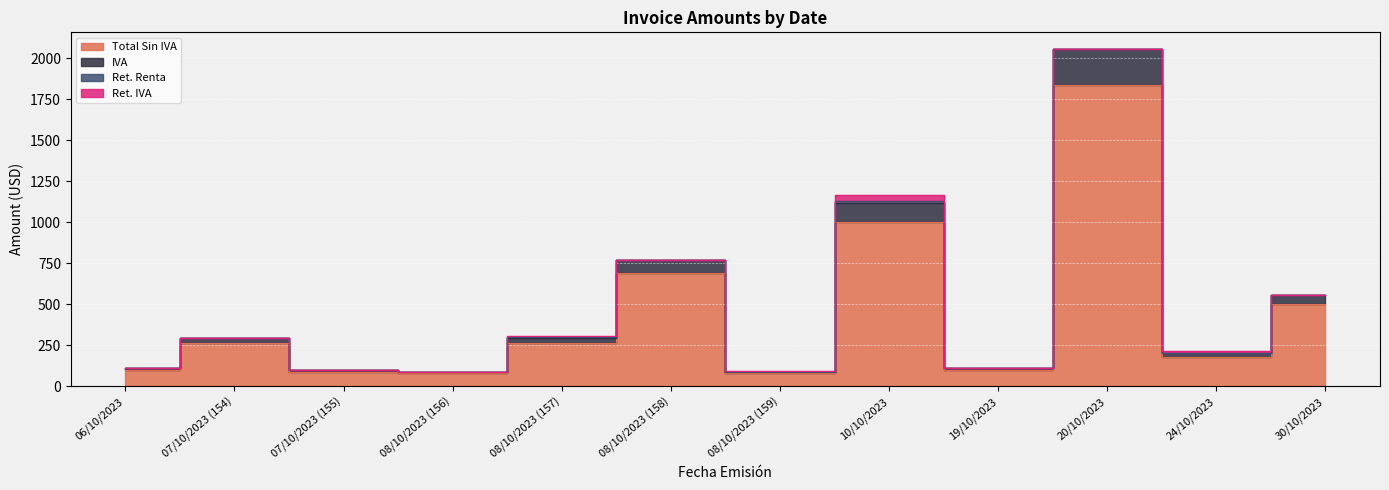

What is the smallest value displayed?

80.0